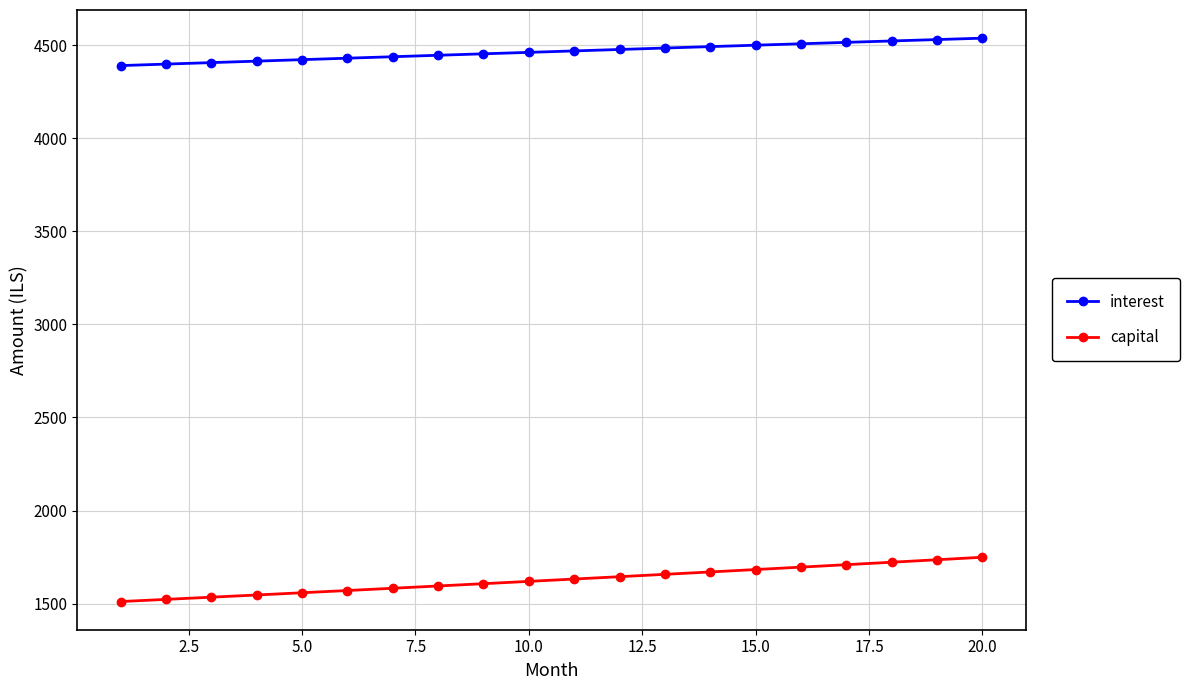

Which series has the widest spread of values?

capital